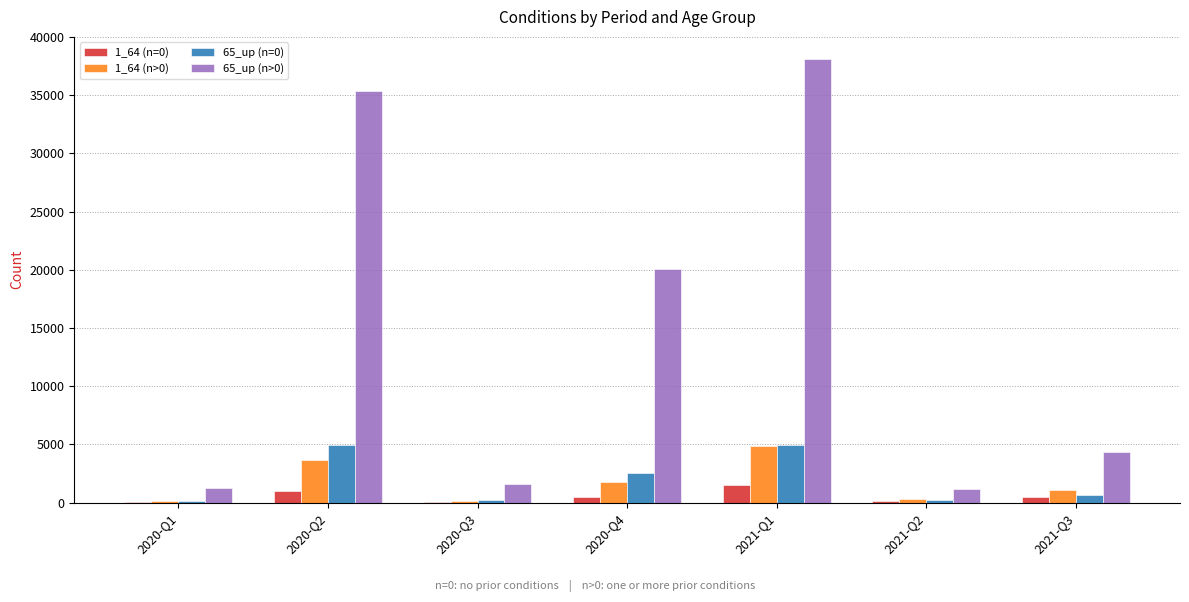

At which label does 65_up (n=0) first exceed 630?

2020-Q2